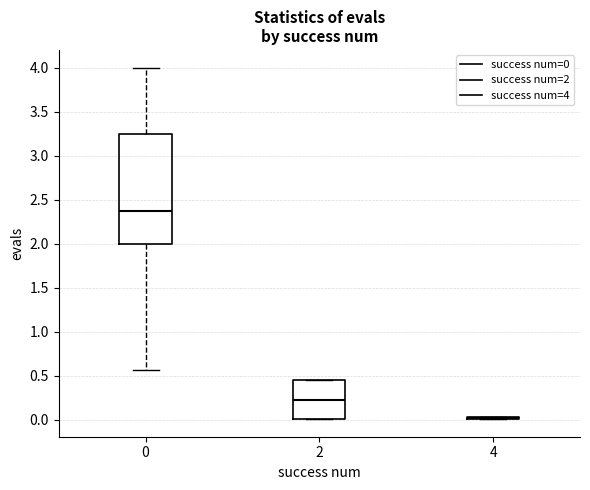

Where does the upper whisker of the box at x = 0 end on the y-axis? The values are not printed on the chart, so give them approximately, as read against the axis.

4.00